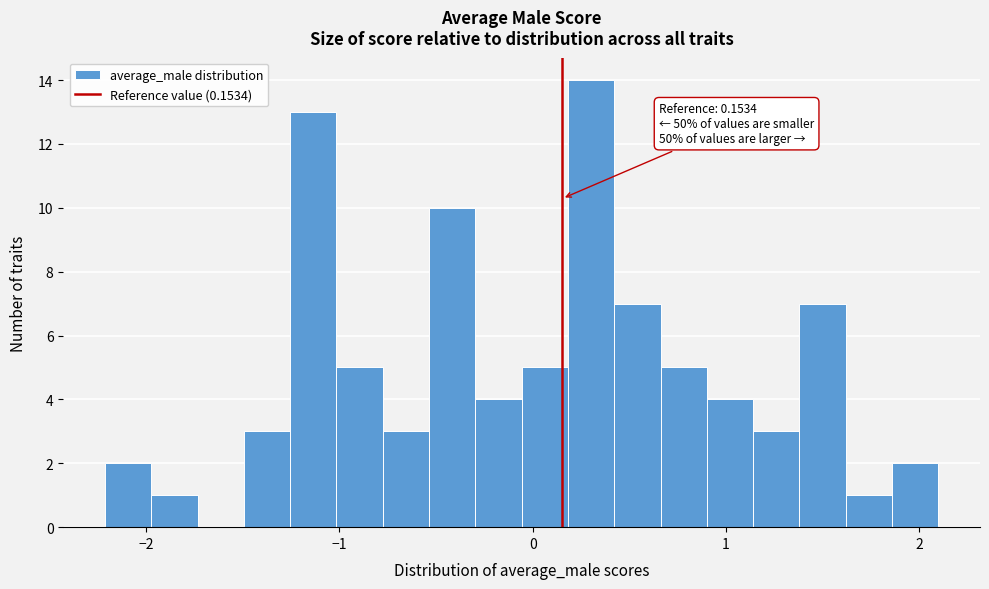

Around what value on the x-axis is the tallest bar? Give the approximate position of its centre, as read against the axis.

0.3